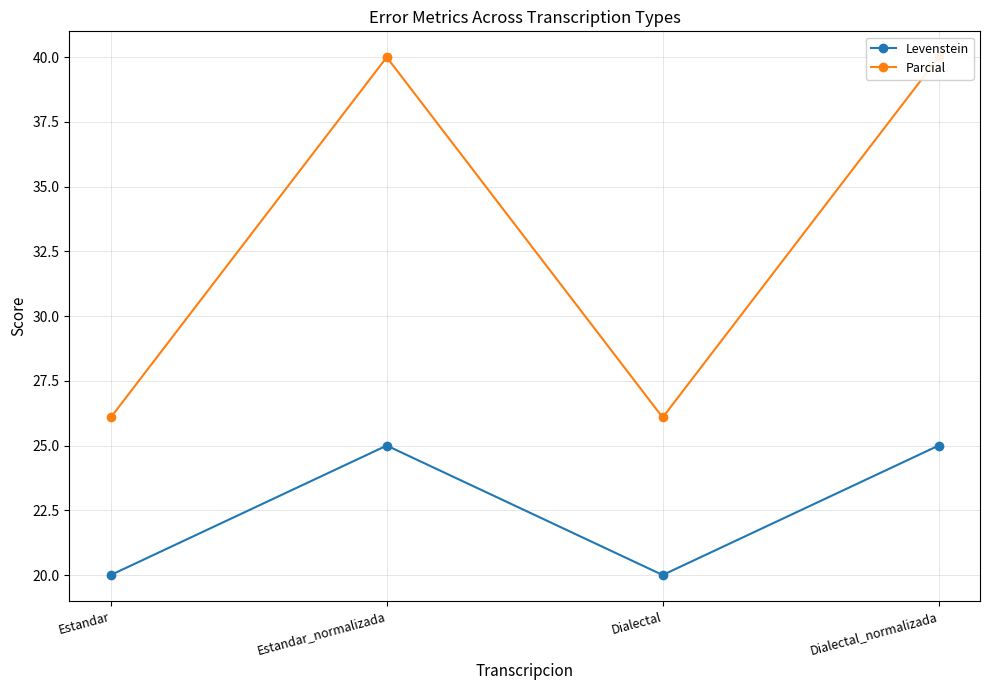

Which series changed the most between Estandar_normalizada and Dialectal?

Parcial